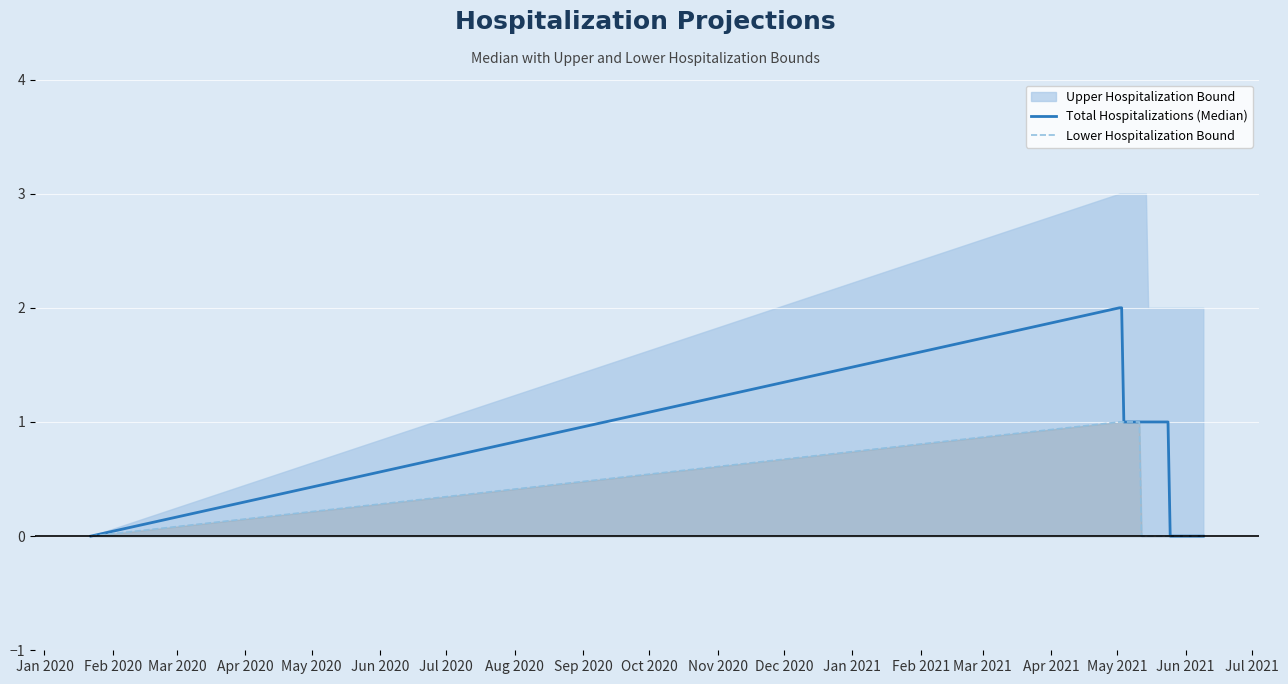

The value of Total Hospitalizations (Median) at Feb 2020 is 3. True or false?

False